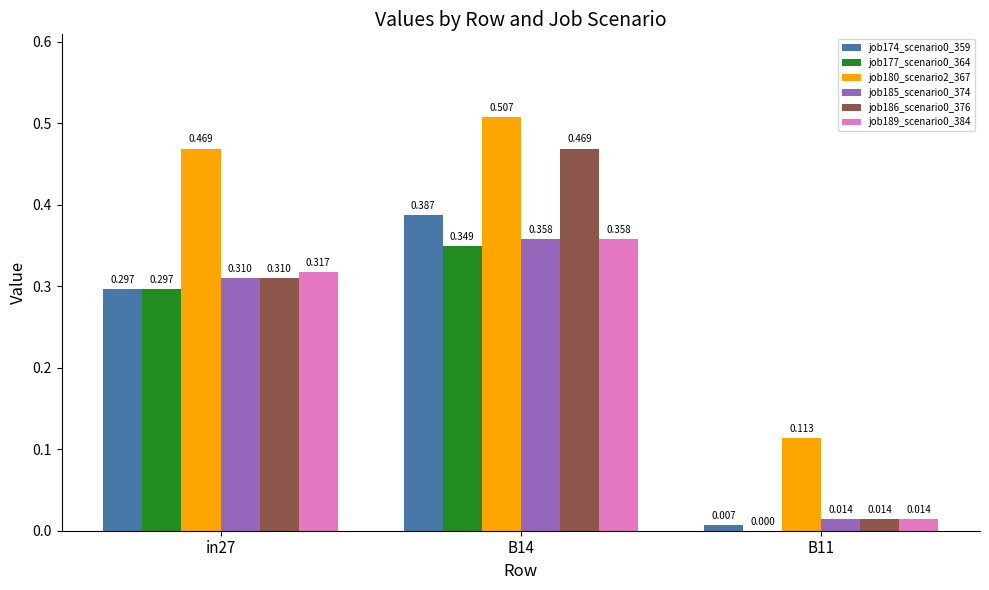

Where is job189_scenario0_384 nearest to the value 0?

B11